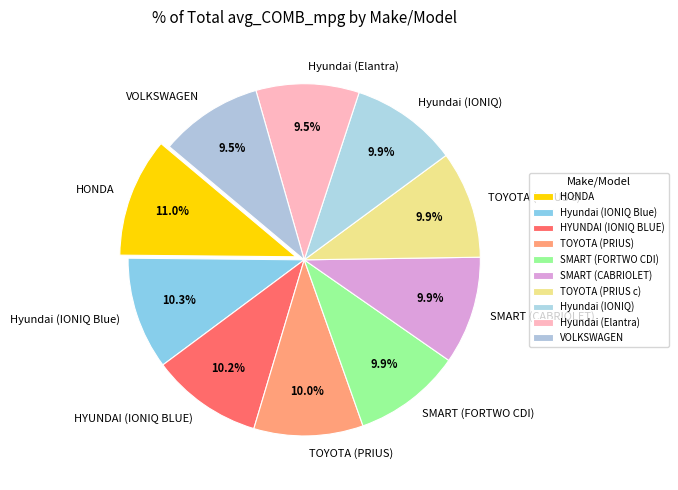

To the nearest percent, what is the combined percentage of Hyundai (Elantra) and Hyundai (IONIQ Blue)?

20%